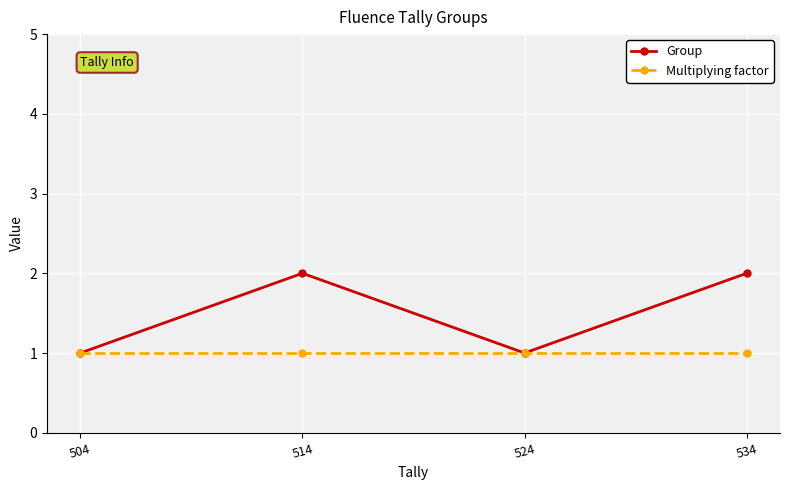

The value of Multiplying factor at 514 is 0. True or false?

False